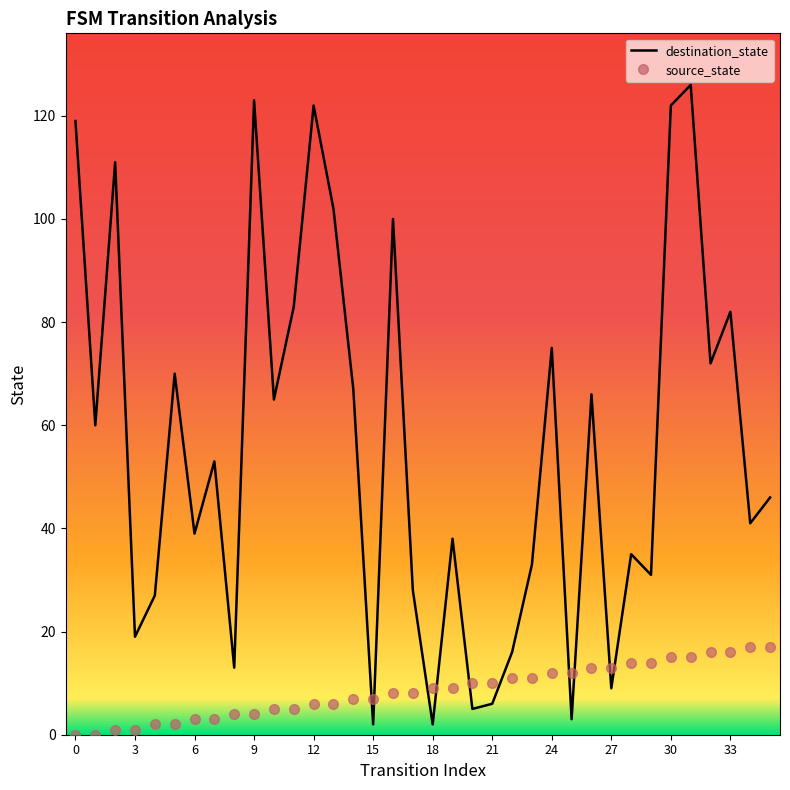

True or false: source_state and destination_state intersect in this chart.

True